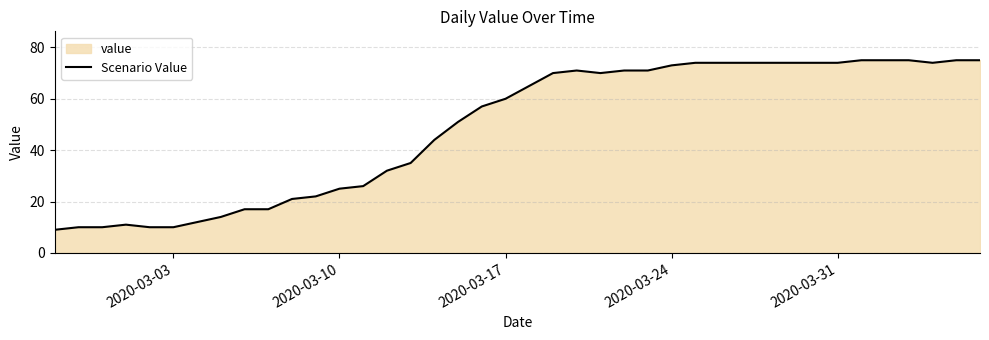

Does the chart display data point markers on the line(s)?

No